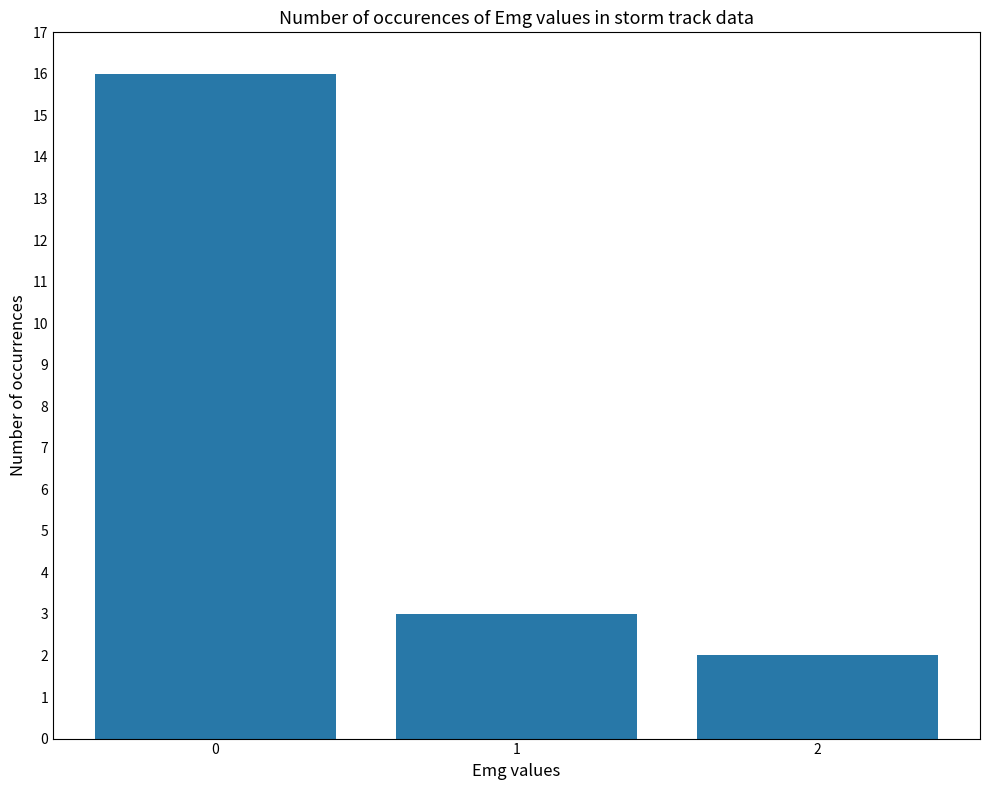

What is the change in value from 0 to 1?

-13